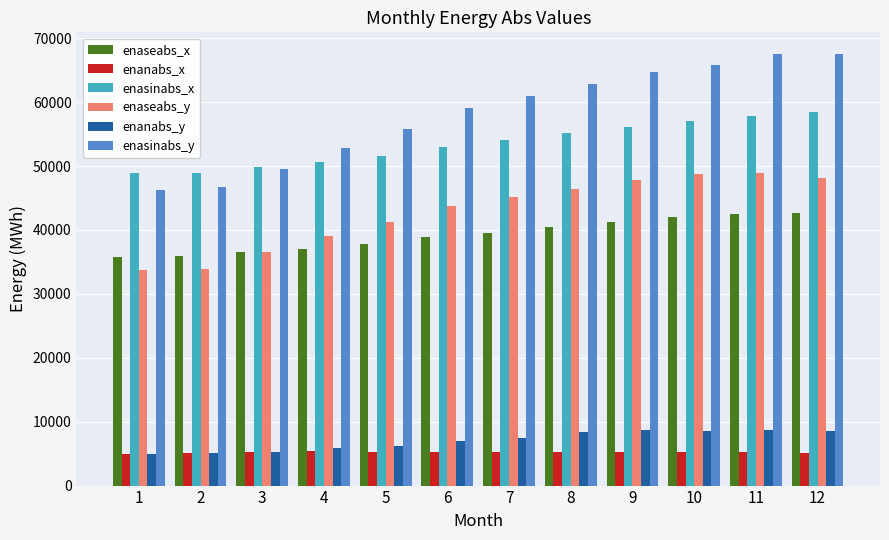

True or false: enasinabs_y has a value of 60904 at 7.

True